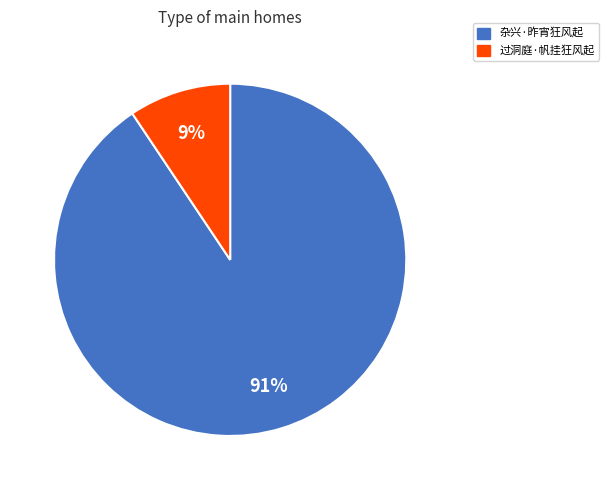

Is it true that 杂兴·昨宵狂风起 is 91% of the pie?

True